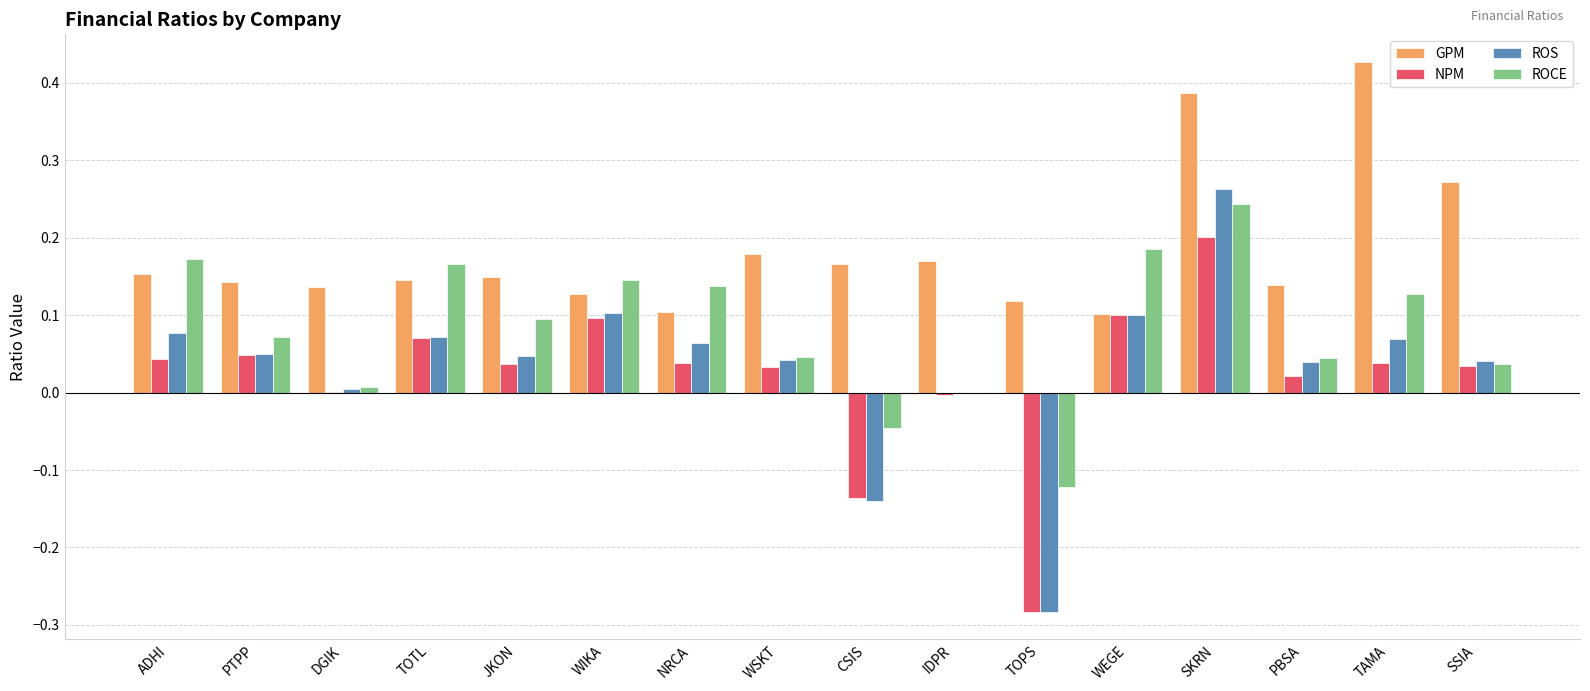

Is the value of GPM at NRCA greater than the value of NPM at DGIK?

Yes